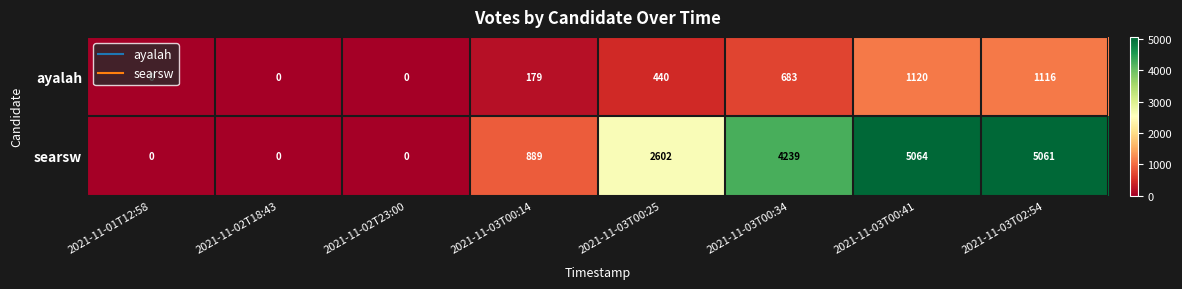

What value does the searsw series have at 2021-11-03T02:54, to the nearest 100?

5100